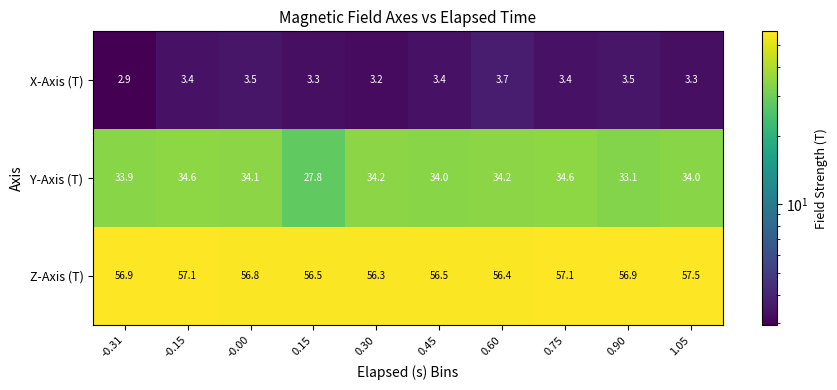

Which series has the largest total across all categories?

Z-Axis (T)